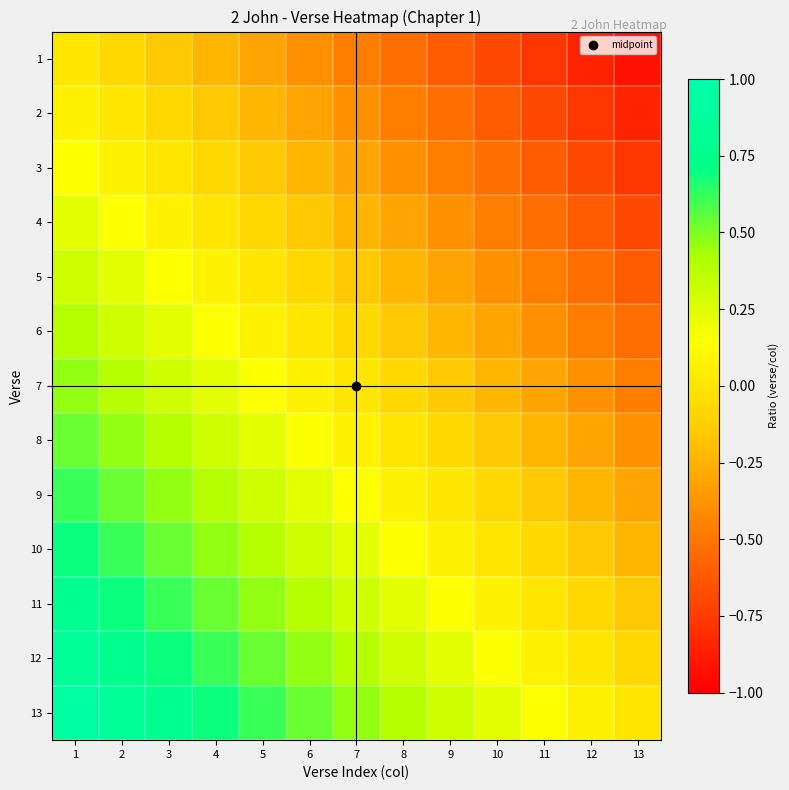

Between 3 and 2, which is larger?

2